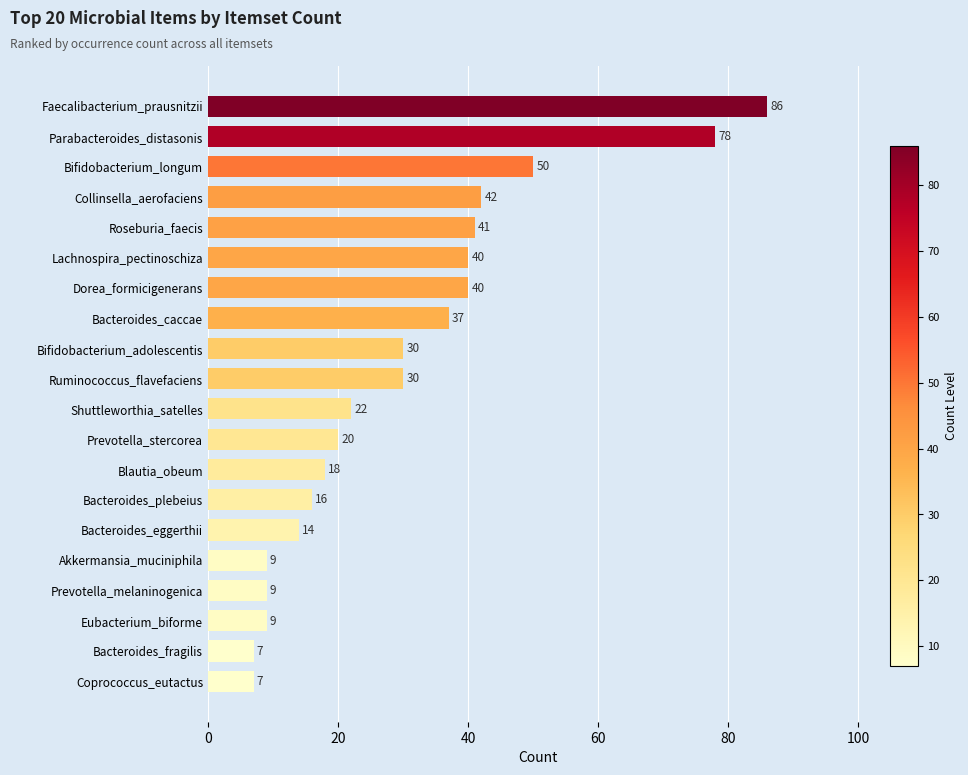

Reading bottom to top, what are all the values shown in this chart?

Coprococcus_eutactus=7	Bacteroides_fragilis=7	Eubacterium_biforme=9	Prevotella_melaninogenica=9	Akkermansia_muciniphila=9	Bacteroides_eggerthii=14	Bacteroides_plebeius=16	Blautia_obeum=18	Prevotella_stercorea=20	Shuttleworthia_satelles=22	Ruminococcus_flavefaciens=30	Bifidobacterium_adolescentis=30	Bacteroides_caccae=37	Dorea_formicigenerans=40	Lachnospira_pectinoschiza=40	Roseburia_faecis=41	Collinsella_aerofaciens=42	Bifidobacterium_longum=50	Parabacteroides_distasonis=78	Faecalibacterium_prausnitzii=86